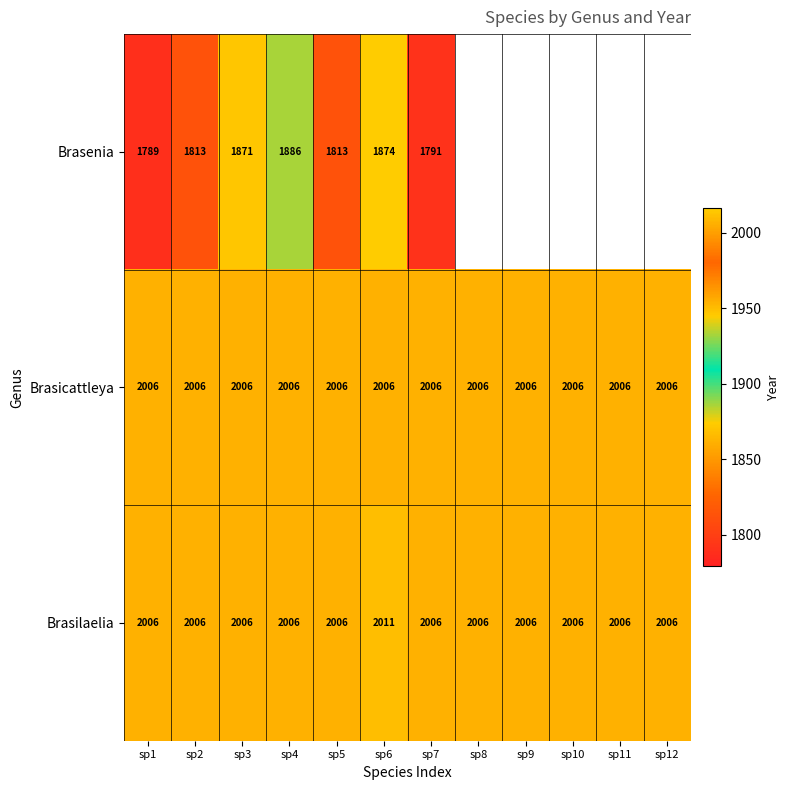

What is the maximum value for Brasilaelia?

2011